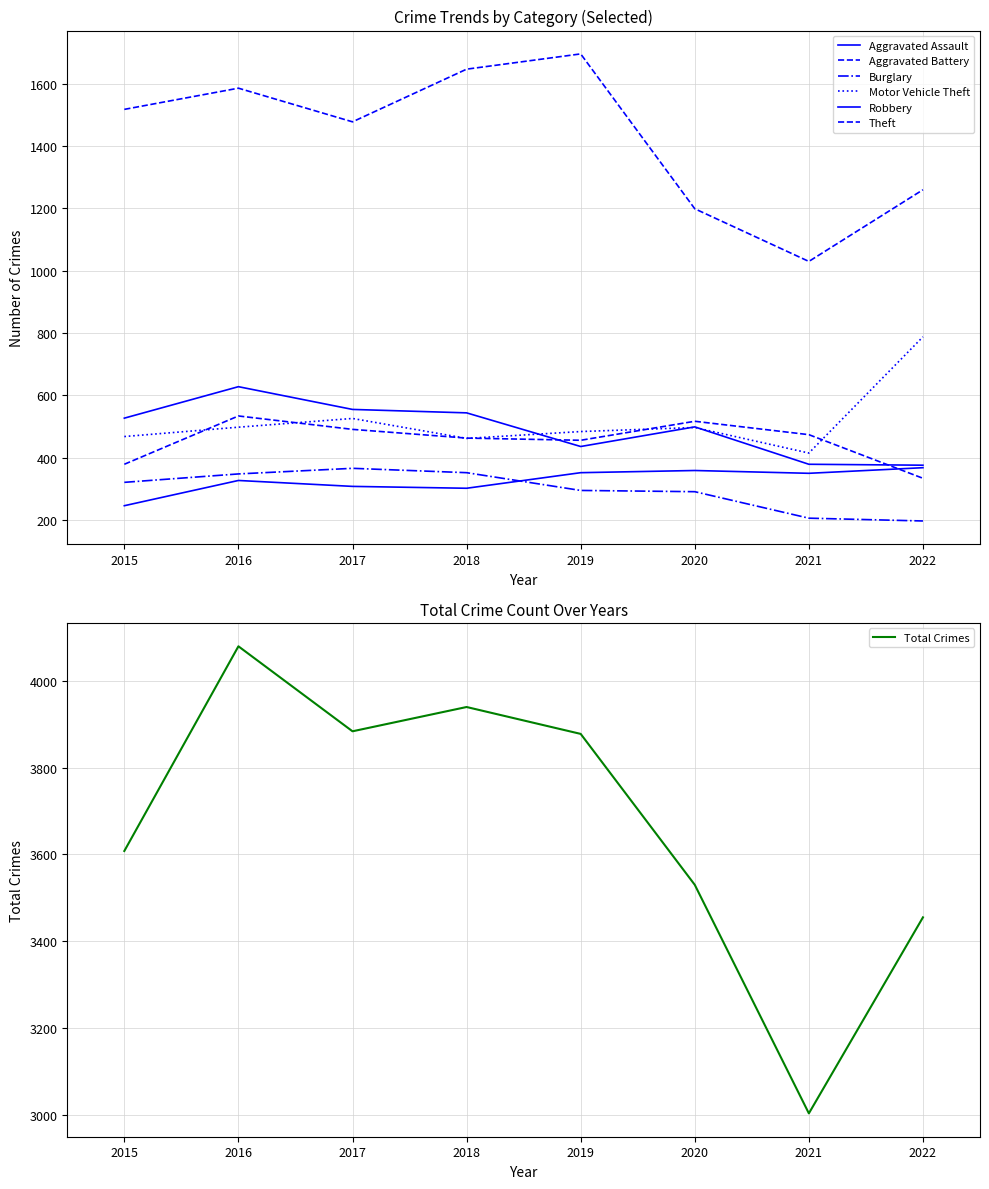

Between 2020 and 2022, which is larger?

2022